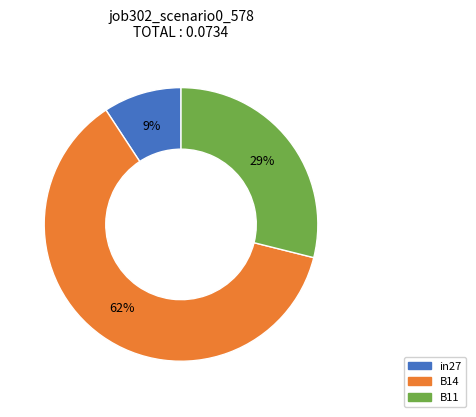

What percentage is the in27 slice, to the nearest percent?

9%